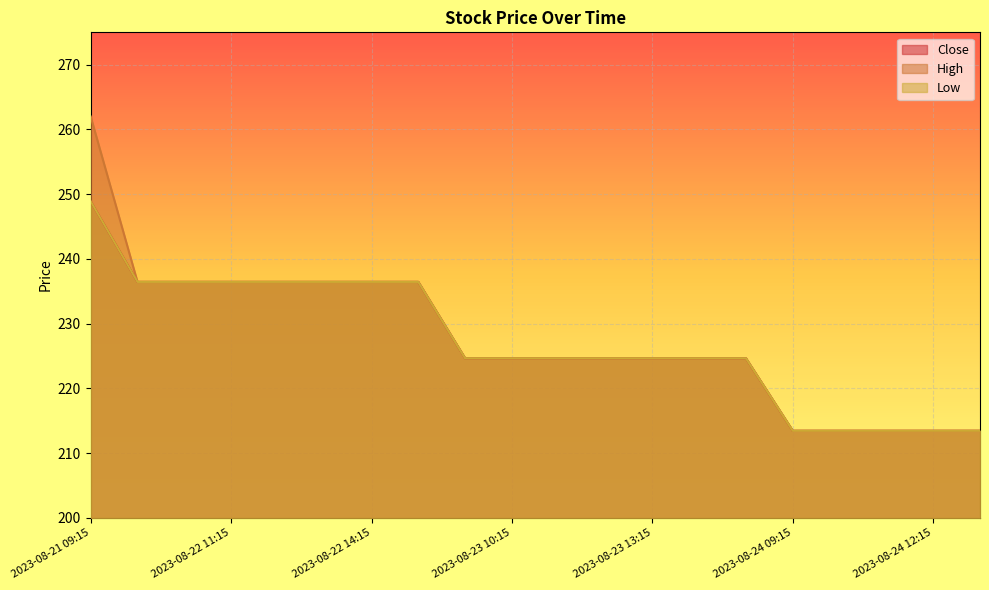

What is the total value across all series at 2023-08-24 11:15?

640.3